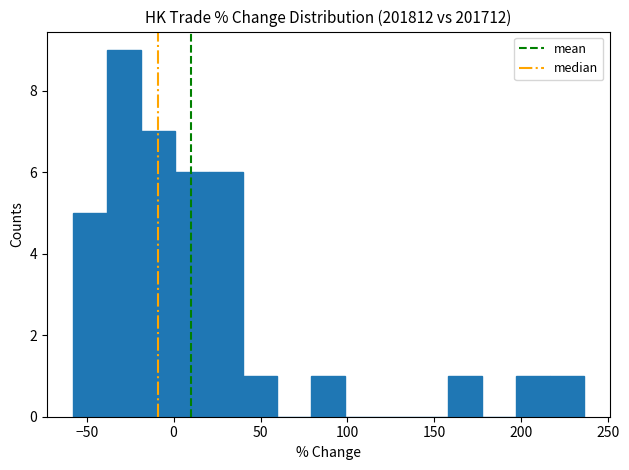

Around what value on the x-axis is the tallest bar? Give the approximate position of its centre, as read against the axis.

-30